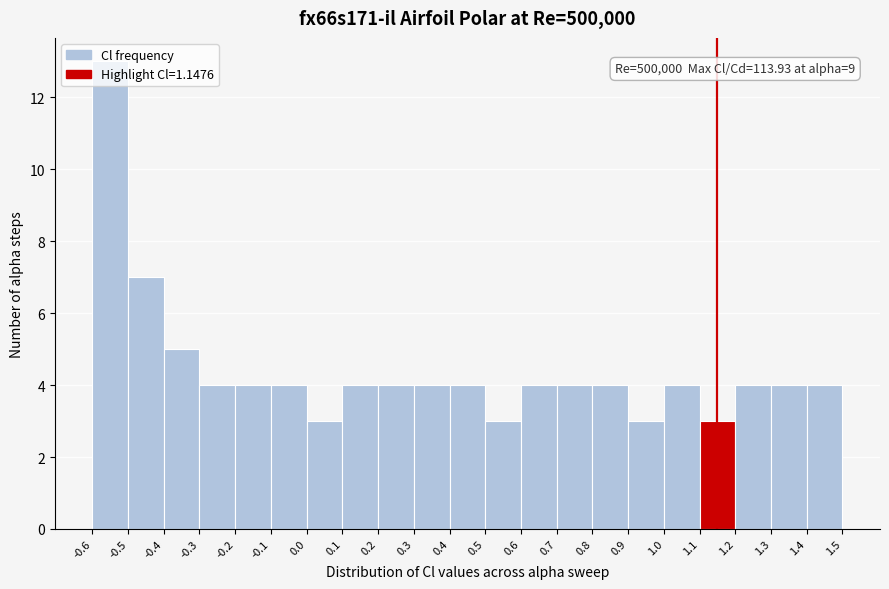

Over which range of the x-axis is the bar tallest?

-0.6 to -0.5